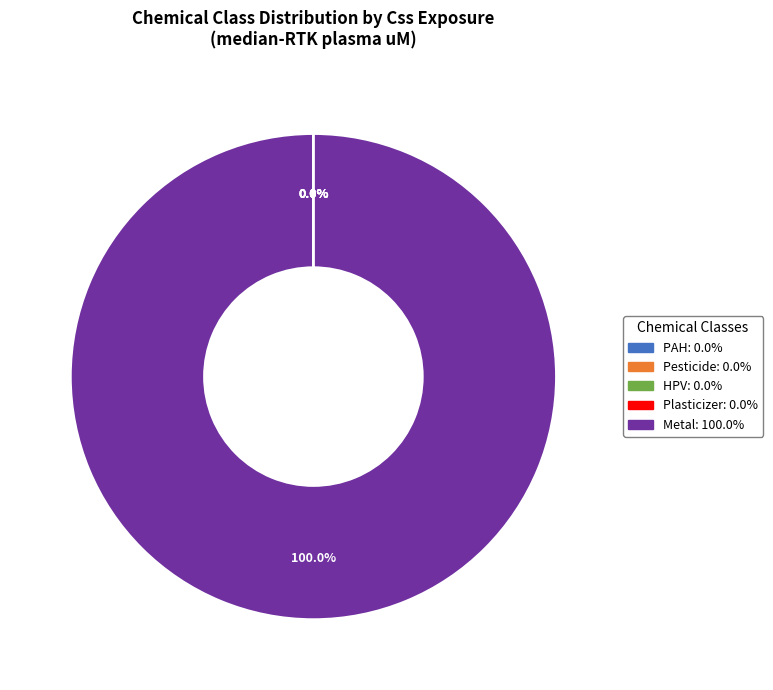

Which category has the biggest portion of the pie?

Metal